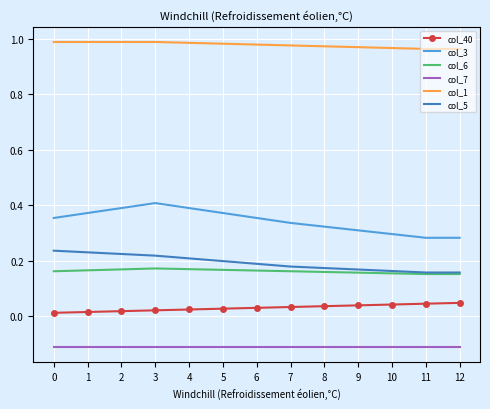

List the series in order of their peak value, highest first.

col_1, col_3, col_5, col_6, col_40, col_7